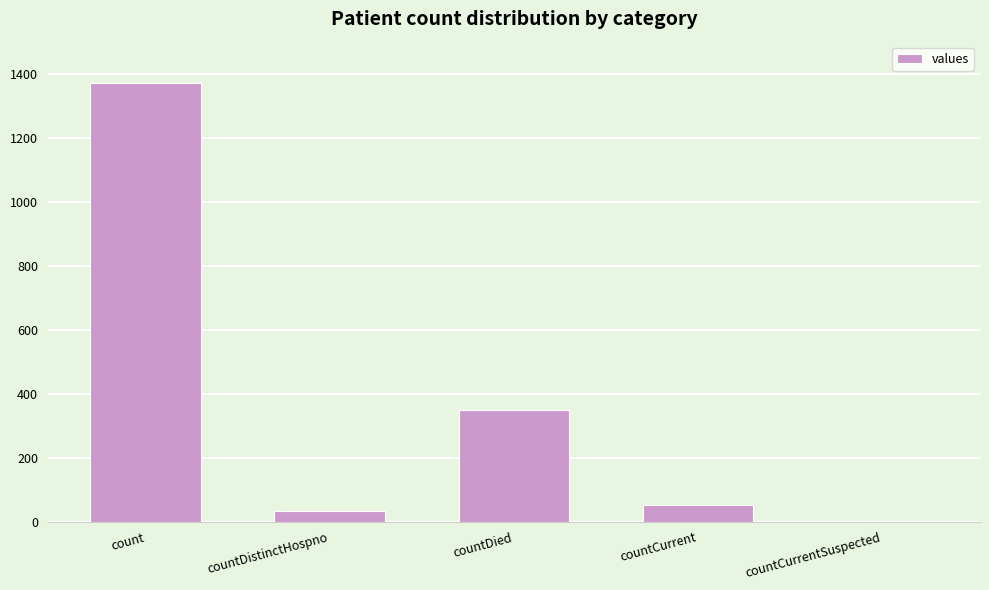

Reading right to left, list all the values displayed in this chart.

0	52	349	33	1371